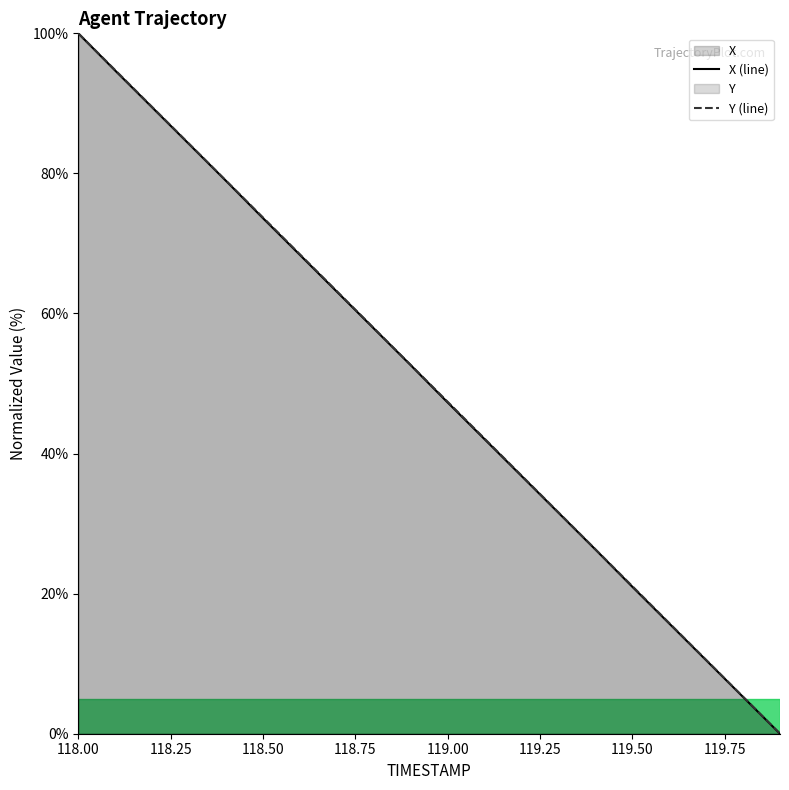

What is the value of the X (line) point at the 14th from the left?

31.6